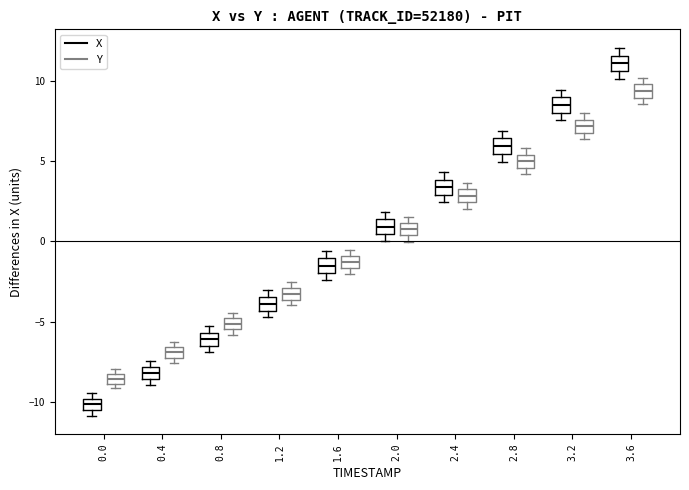

Which box's median line is the lowest?

0.0 (X)